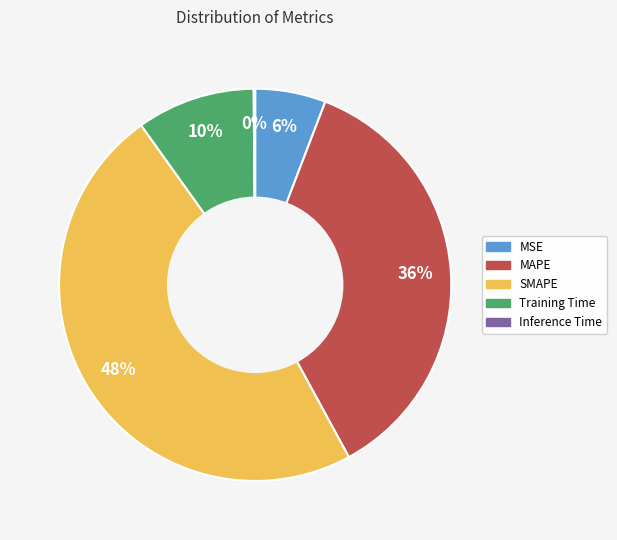

Which slice is the largest?

SMAPE